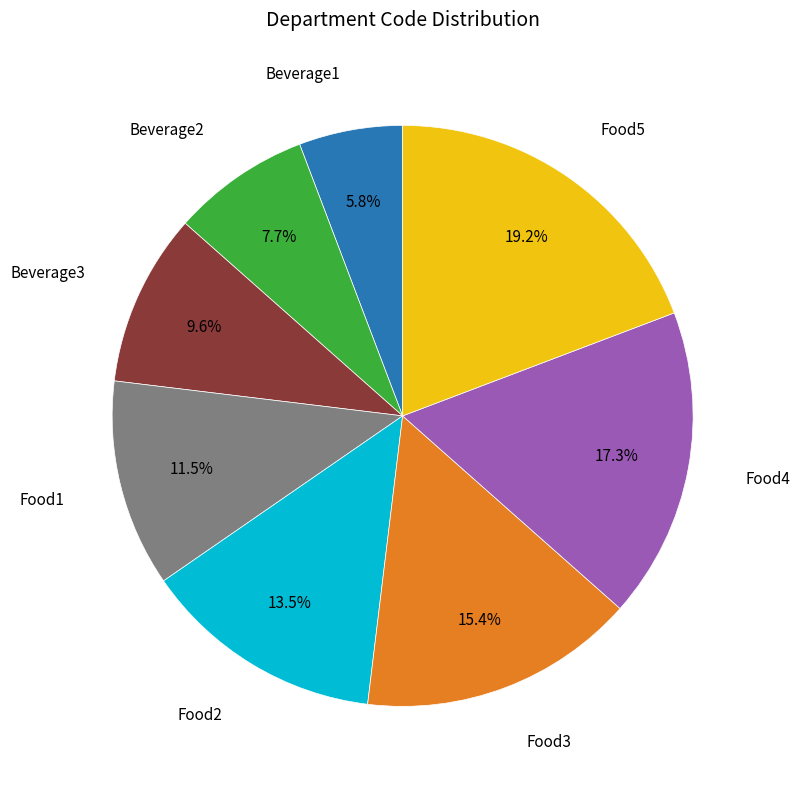

Is there a majority slice in this chart?

No